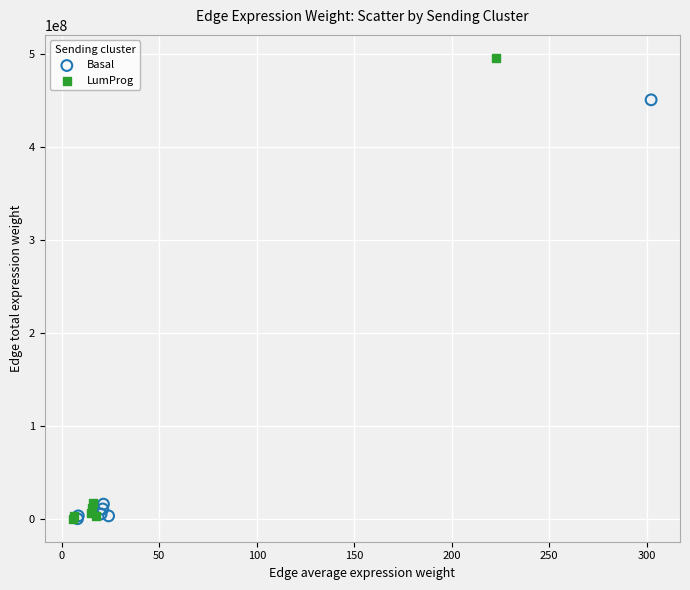

What are all the series names shown in the legend?

Basal, LumProg